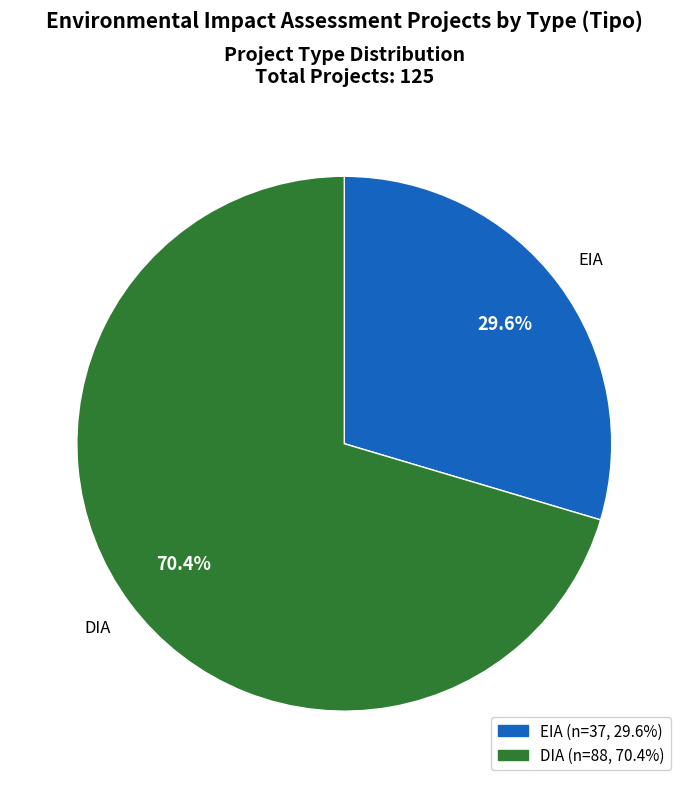

Combined, what portion of the pie is DIA and EIA?

100.0%